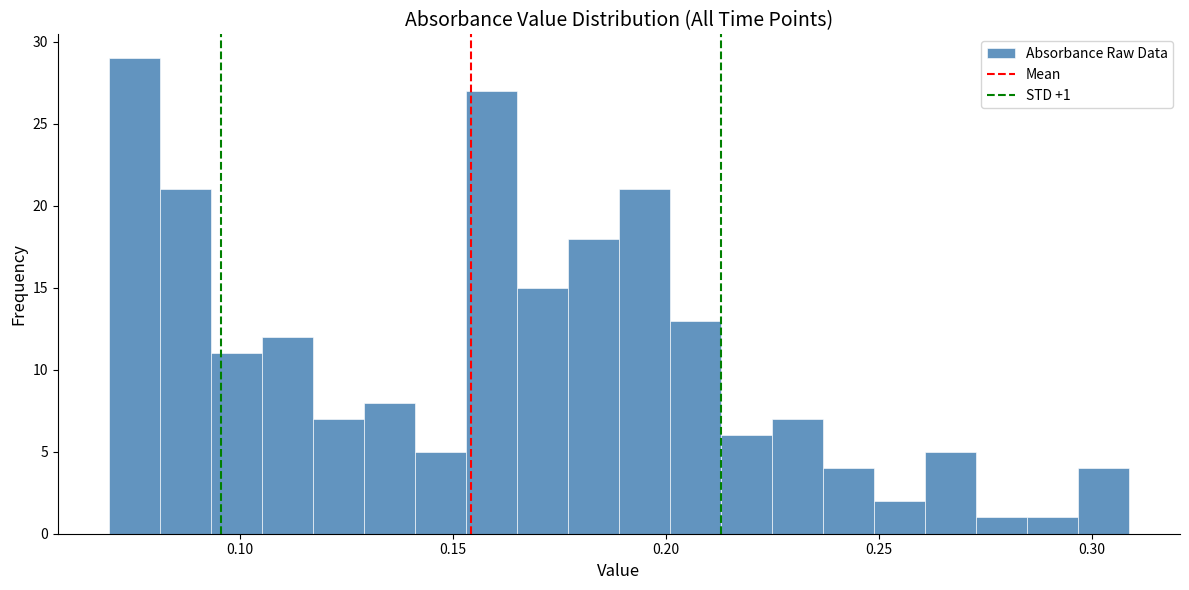

Around what value on the x-axis is the tallest bar? Give the approximate position of its centre, as read against the axis.

0.075